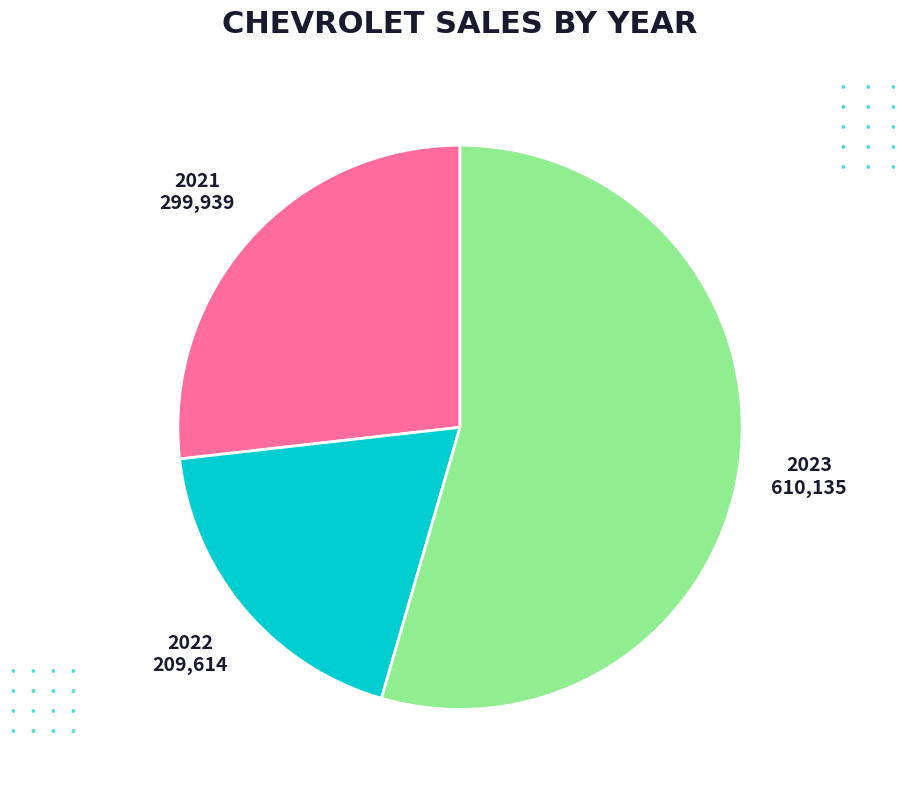

Is there any slice that represents more than half of the pie?

Yes